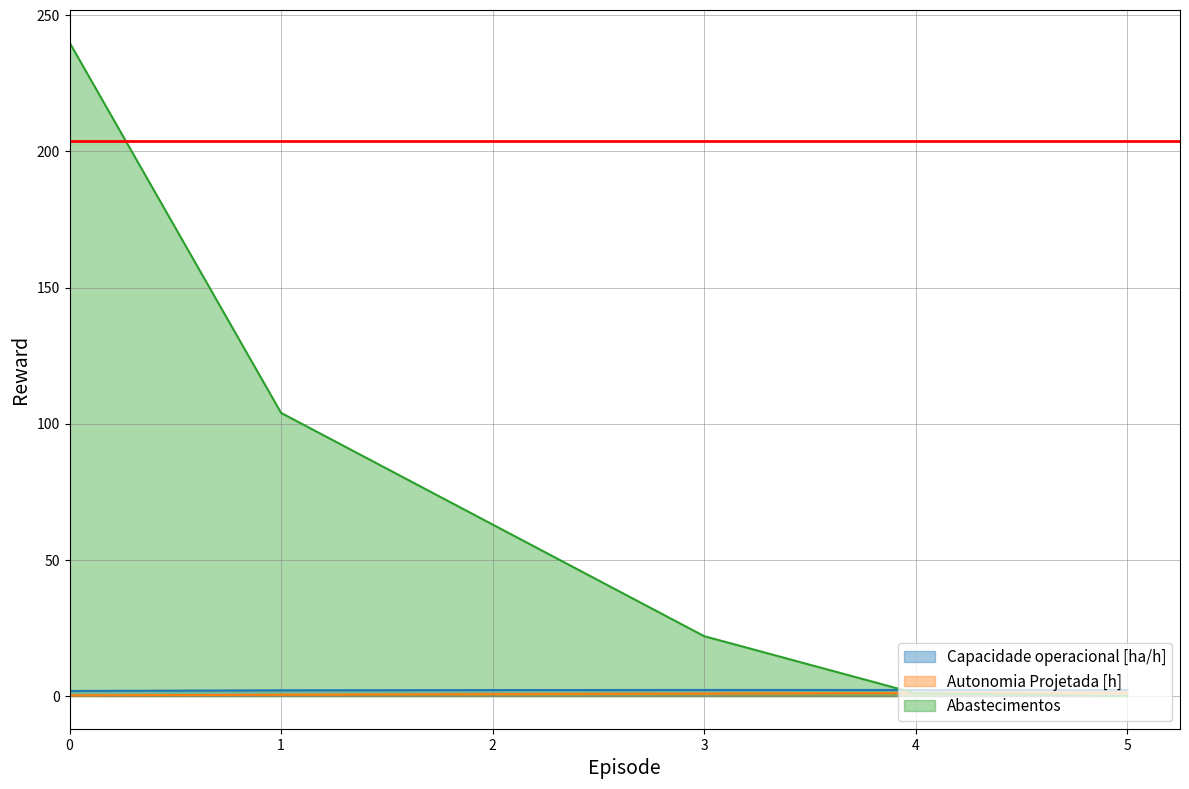

What is the total value across all series at 3?

25.2